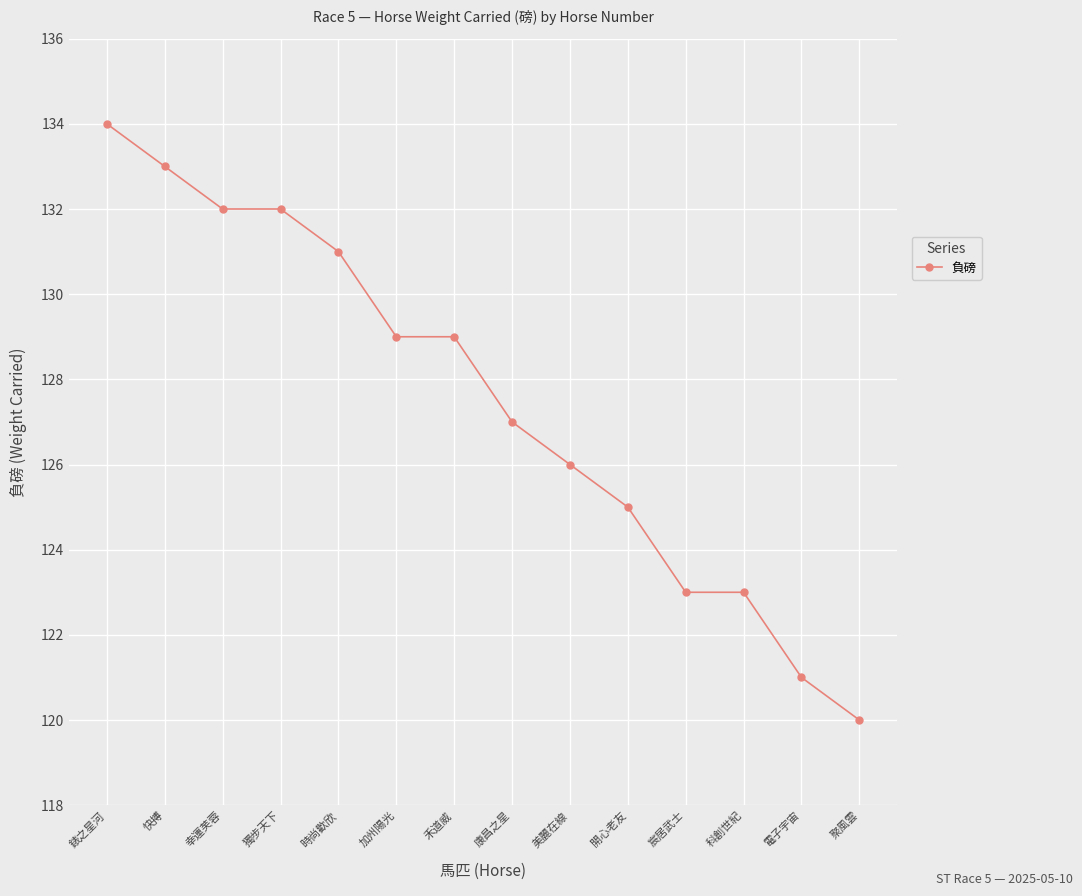

The chart shows a value of 129 at 禾道威. True or false?

True